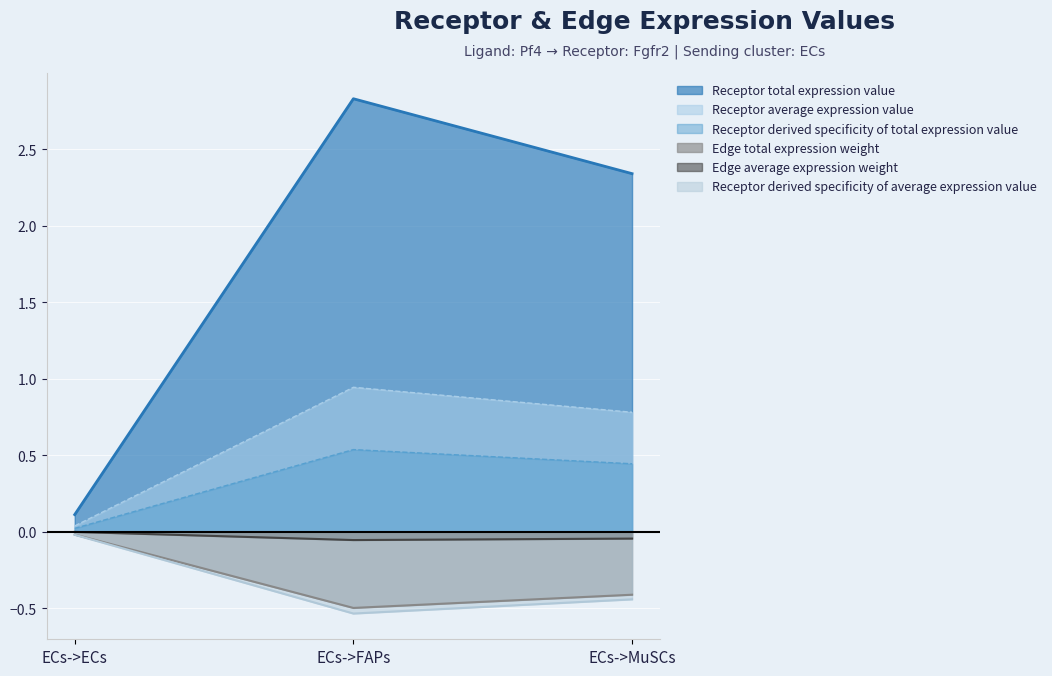

At which category does the chart reach its minimum across all series?

ECs->FAPs